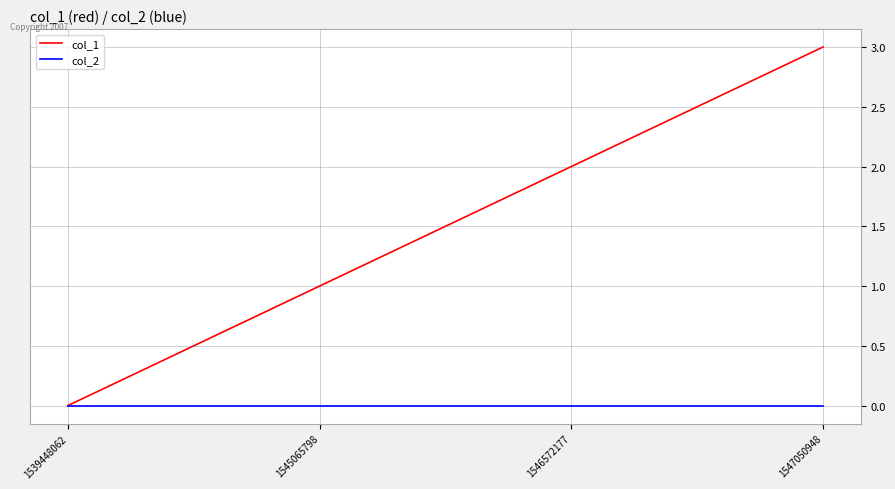

Does the chart have visible grid lines?

Yes